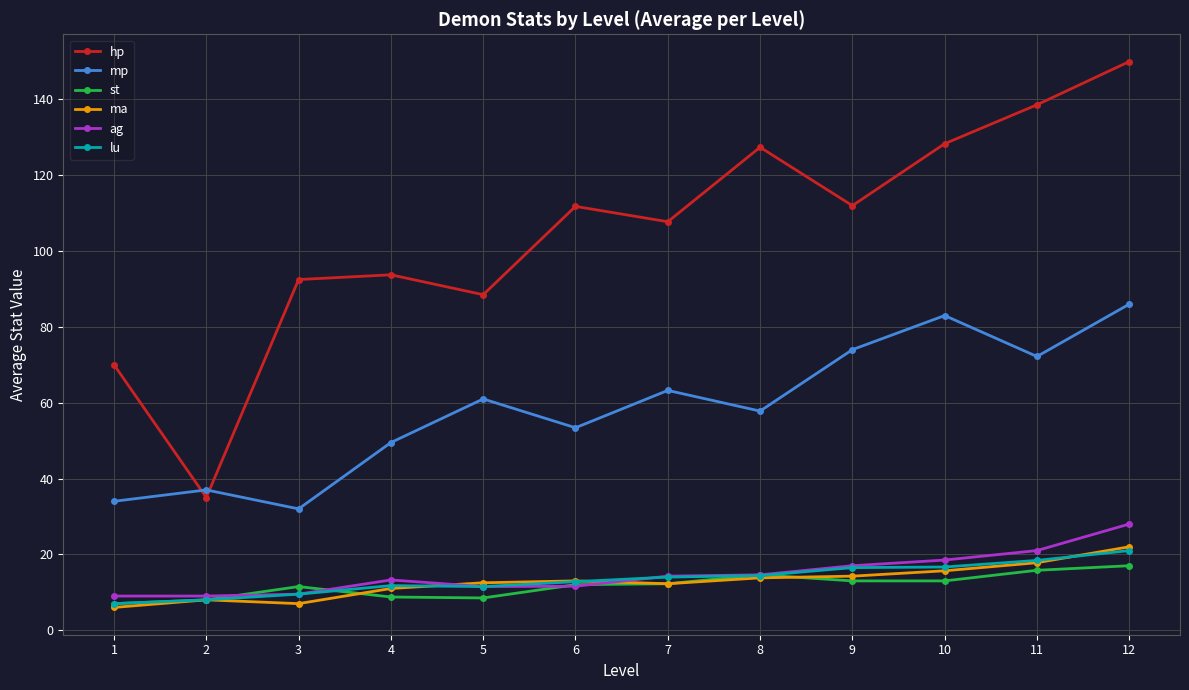

Which series has the largest range (max minus min)?

hp